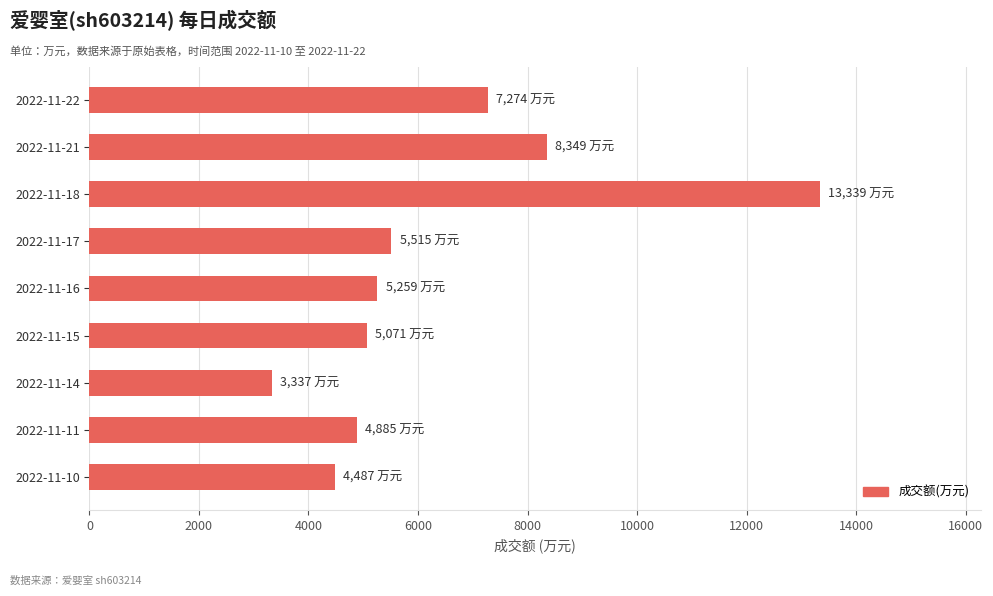

Is it true that the value at 2022-11-15 is 5071?

True